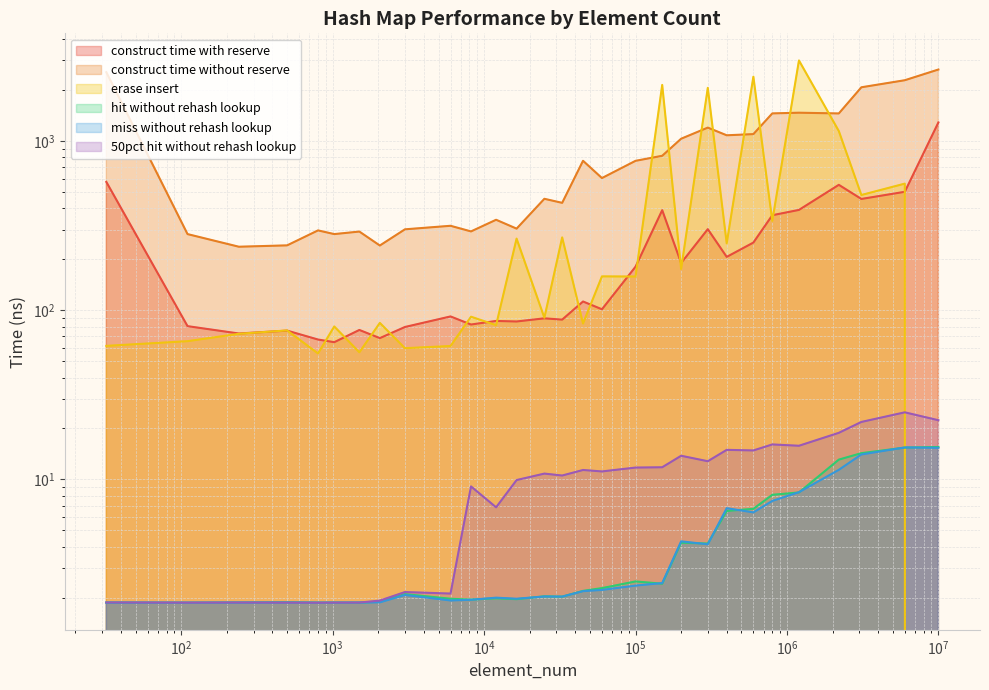

At which label does avg_50pct_hit_without_rehash_lookup_ns reach its minimum?

800